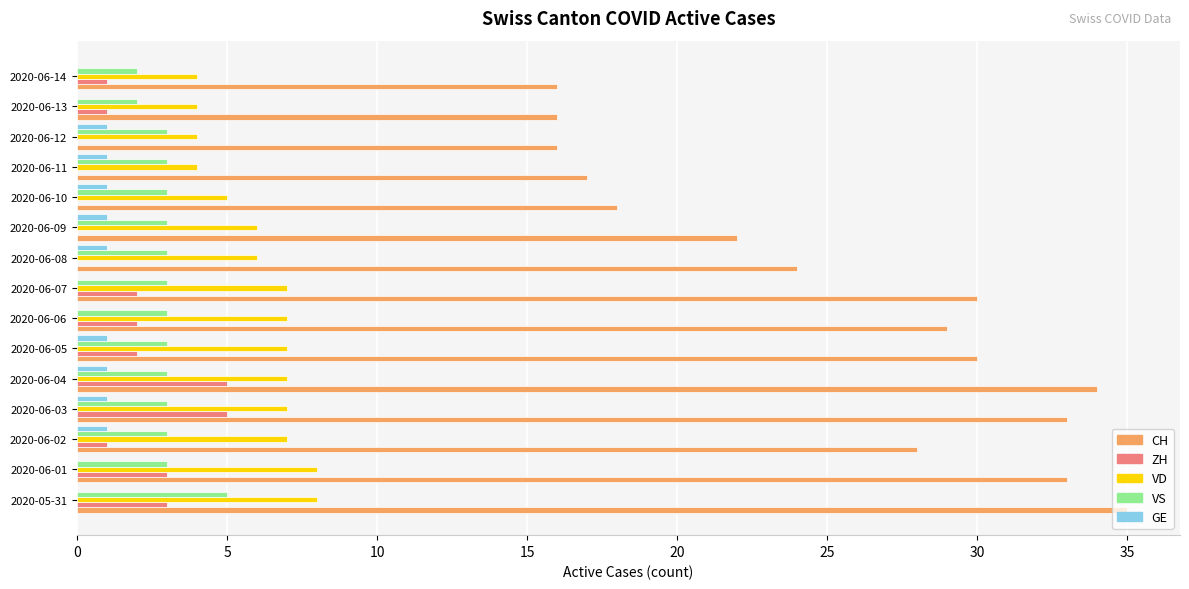

Which category has the highest value across all series?

2020-05-31